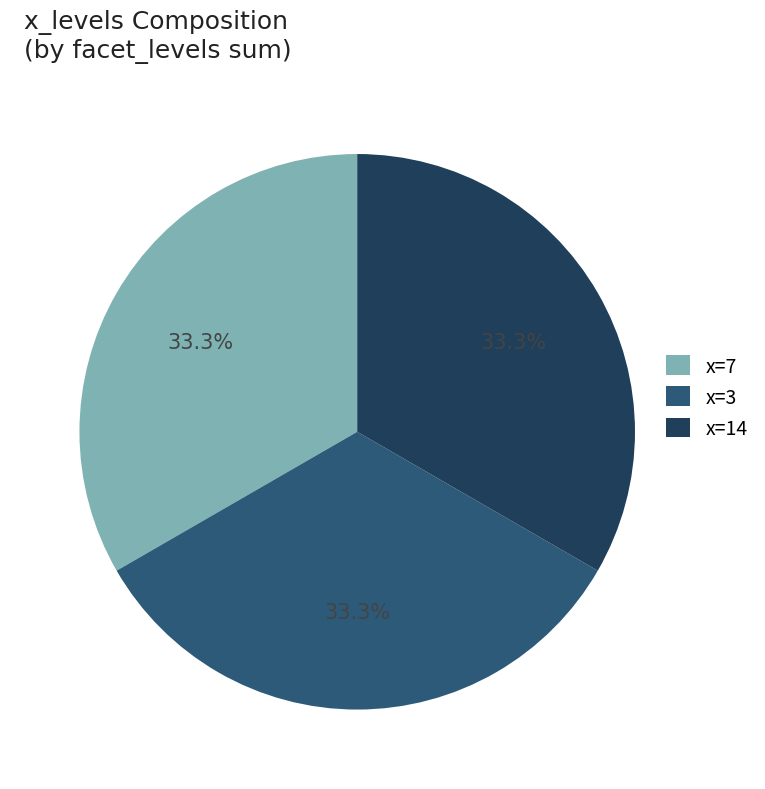

How much of the chart is everything except x=14?

66.7%